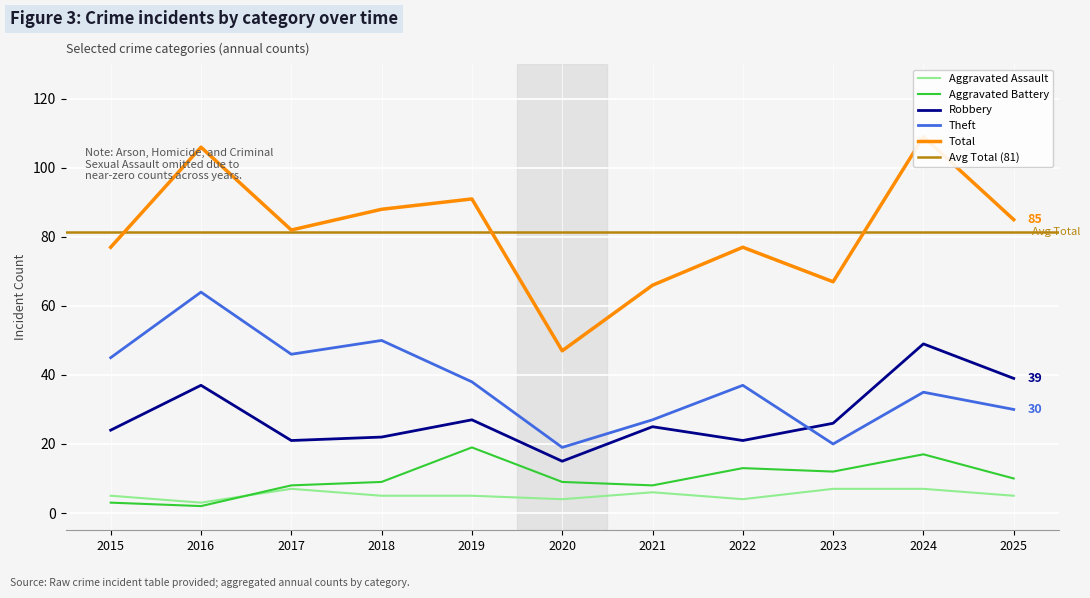

Is the value of Robbery at 2019 greater than the value of Theft at 2022?

No